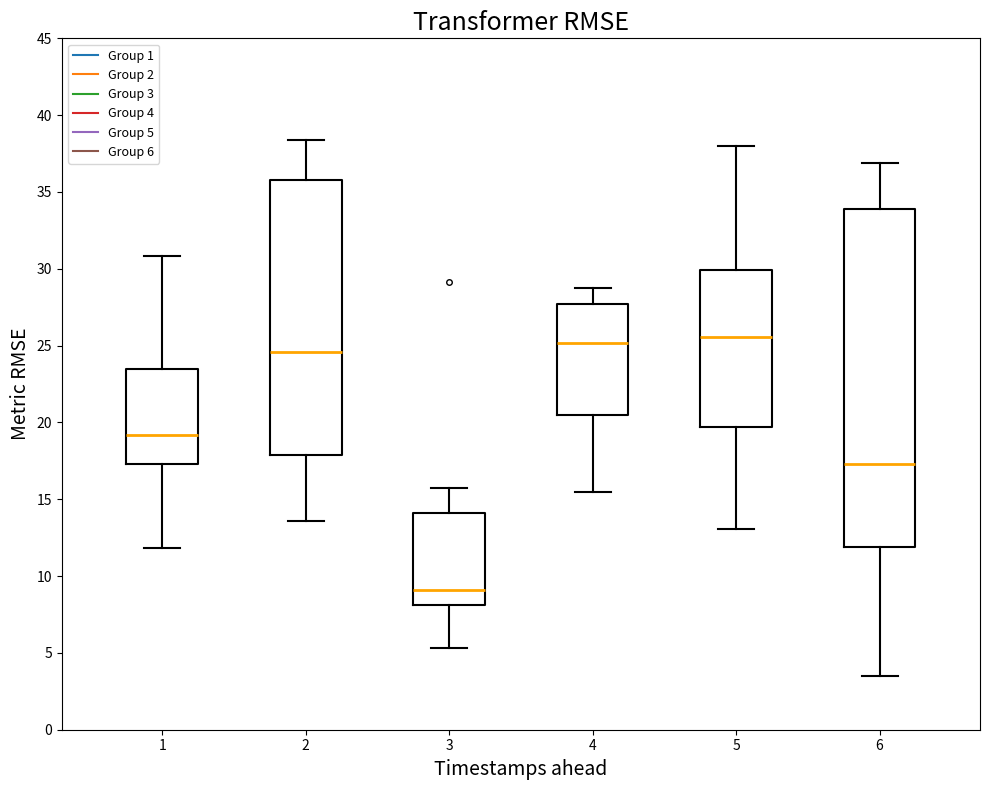

Reading left to right, read every box against the y-axis: the position of its median line, the range the box covers, and the ends of its whiskers. The values are not printed on the chart, so give them approximately, as read against the axis.

1: median 19.0, box 17.5 to 23.5, whiskers 12.0 to 31.0
2: median 24.5, box 18.0 to 36.0, whiskers 13.5 to 38.5
3: median 9.0, box 8.0 to 14.0, whiskers 5.5 to 15.5
4: median 25.0, box 20.5 to 27.5, whiskers 15.5 to 28.5
5: median 25.5, box 19.5 to 30.0, whiskers 13.0 to 38.0
6: median 17.5, box 12.0 to 34.0, whiskers 3.5 to 37.0